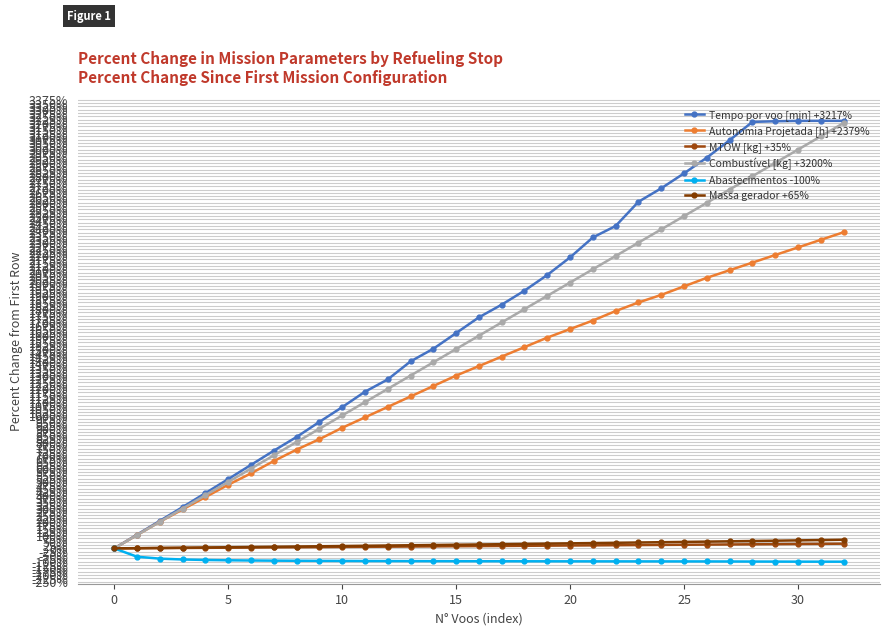

How many categories are shown in the chart?

33